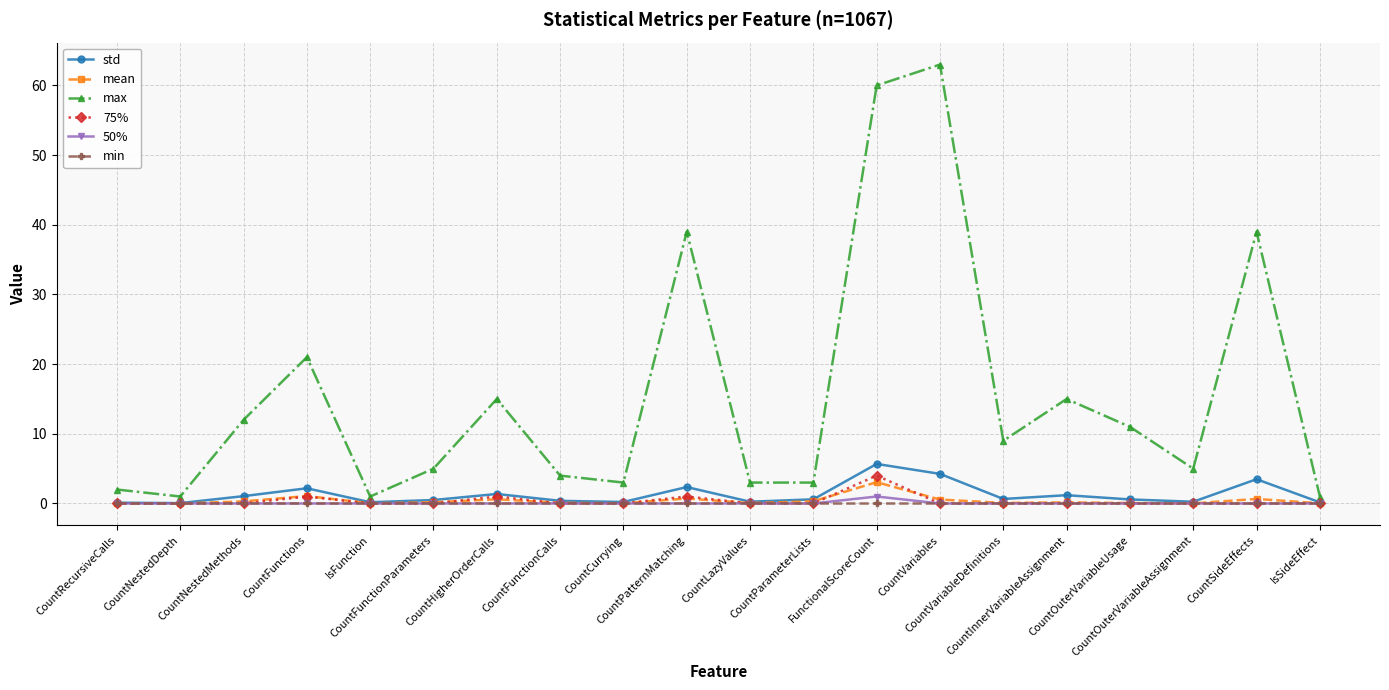

How many lines are shown in the chart?

6